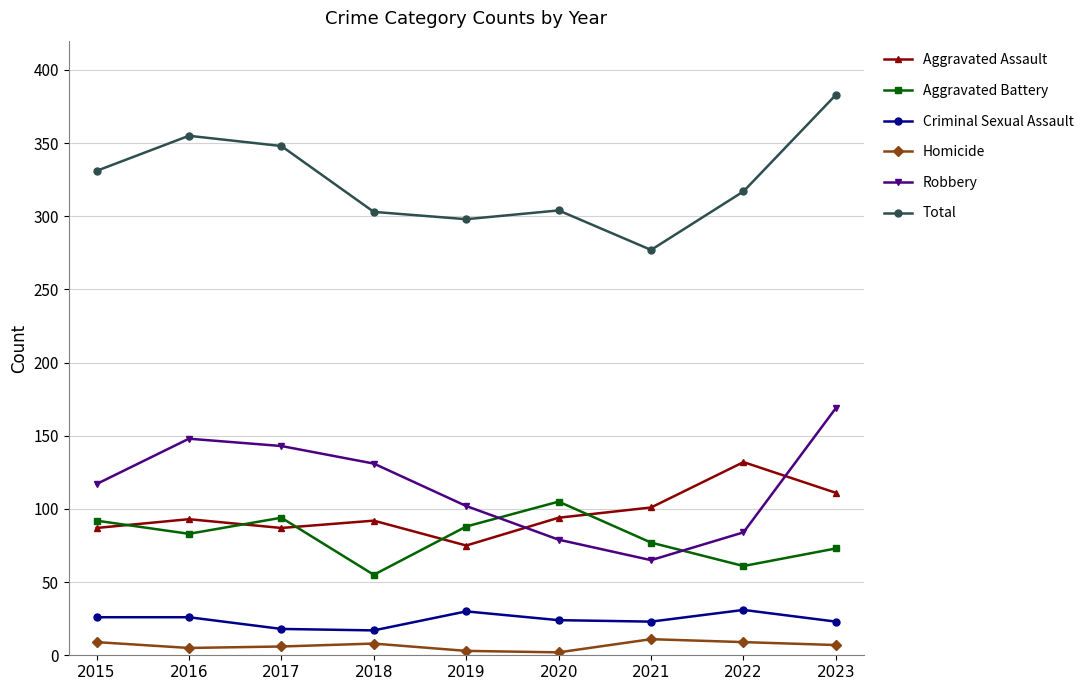

What is the difference between the second highest and minimum values in the Robbery series?

83